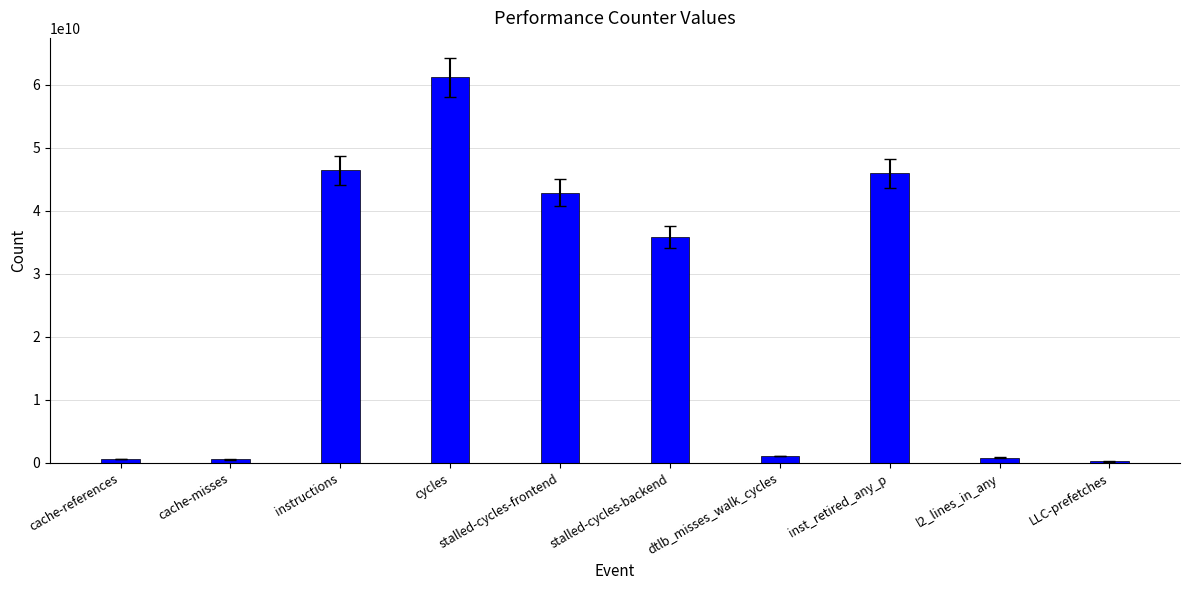

What is the change in value from cache-misses to stalled-cycles-frontend?

+42321168684